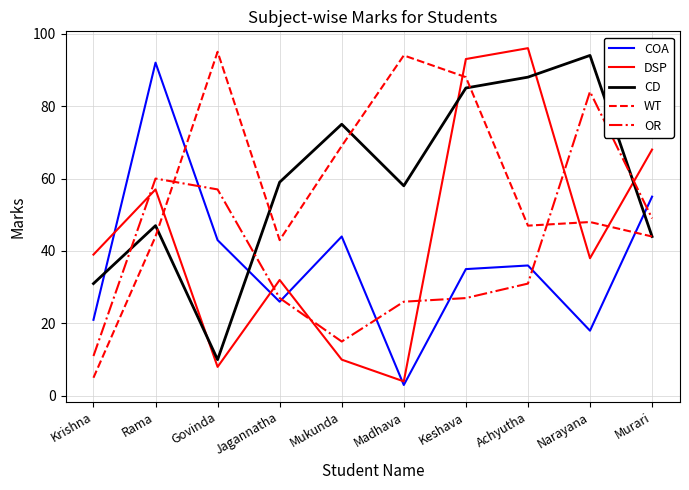

The DSP series shows 63 at Krishna. True or false?

False